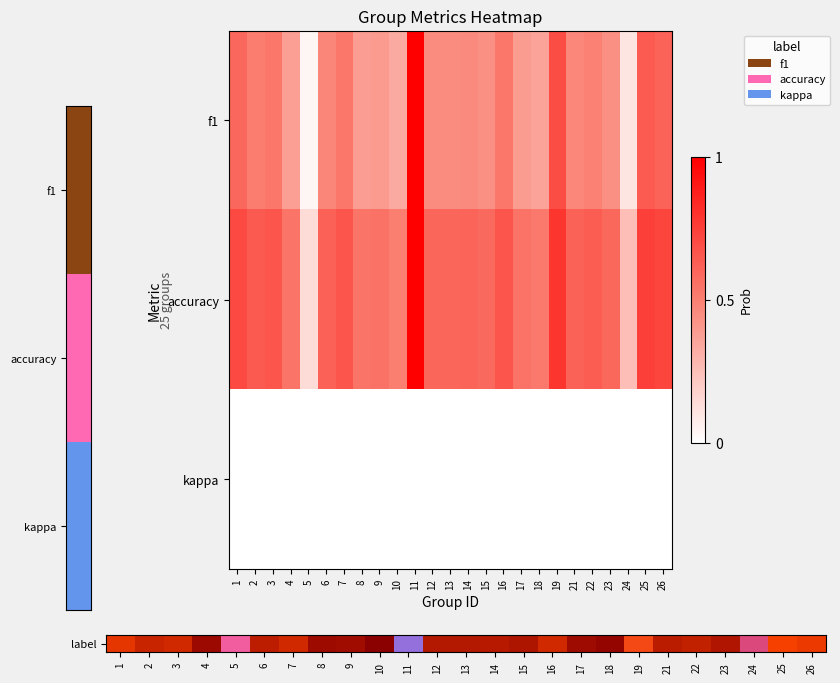

Rank the series by their maximum value, from lowest to highest.

kappa, label, accuracy